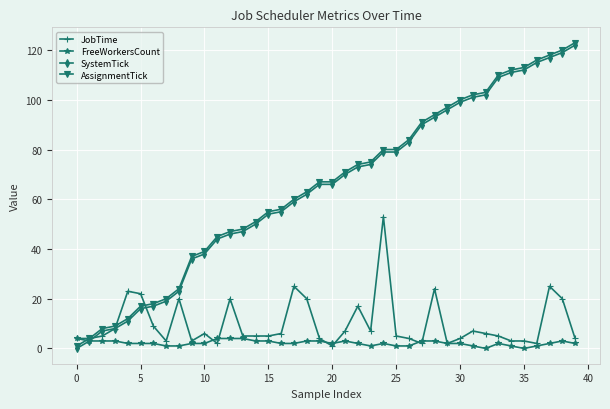

True or false: FreeWorkersCount has more than 2 interior local peaks.

True